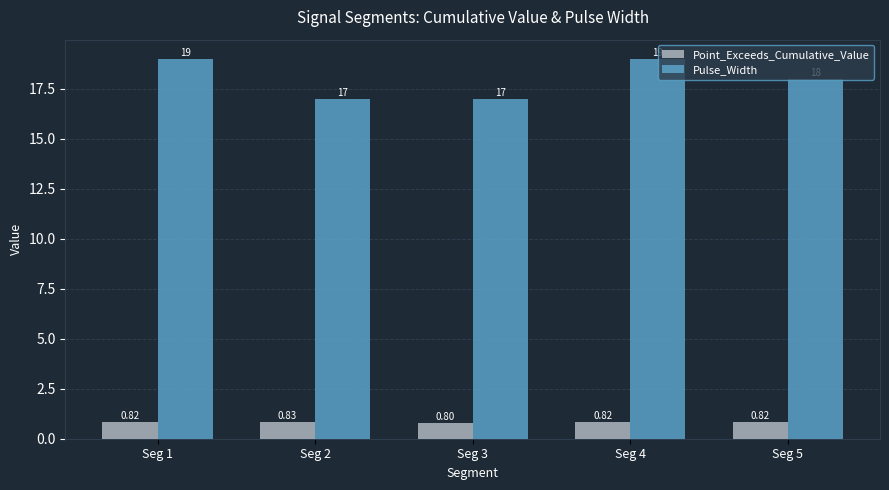

Reading left to right, what are all the values shown in this chart?

Point_Exceeds_Cumulative_Value: Seg 1=0.8	Seg 2=0.8	Seg 3=0.8	Seg 4=0.8	Seg 5=0.8
Pulse_Width: Seg 1=19.0	Seg 2=17.0	Seg 3=17.0	Seg 4=19.0	Seg 5=18.0